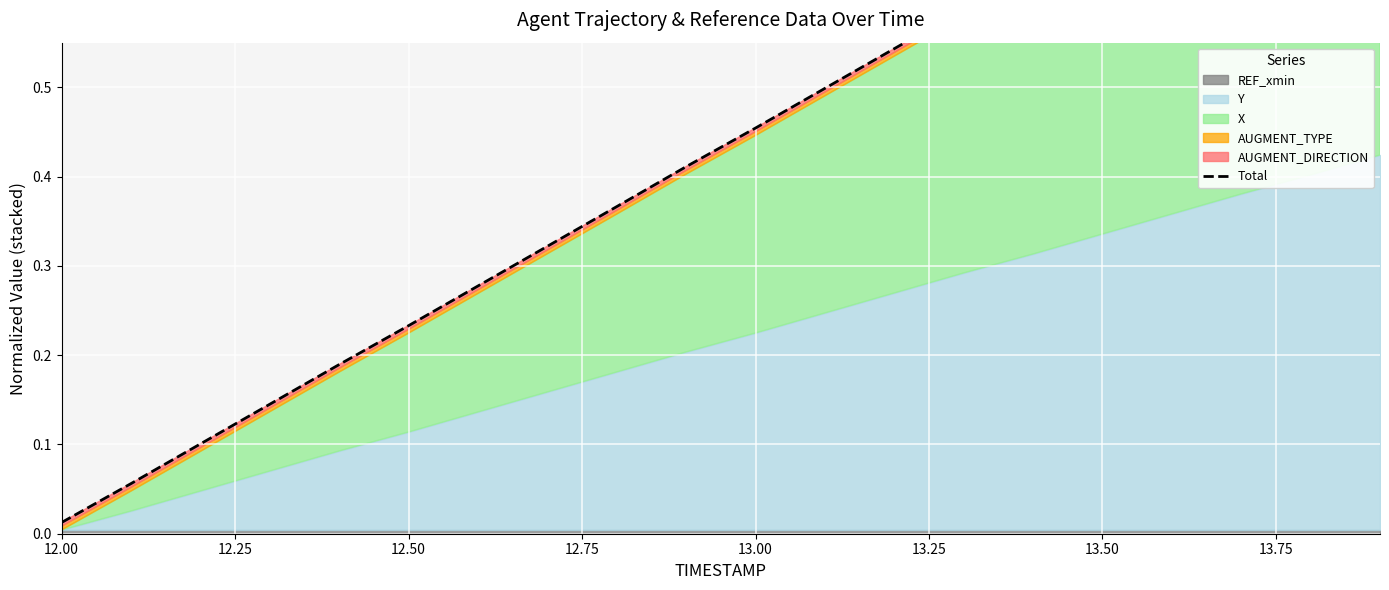

Is it true that the value at 12.00 is 0.0?

False